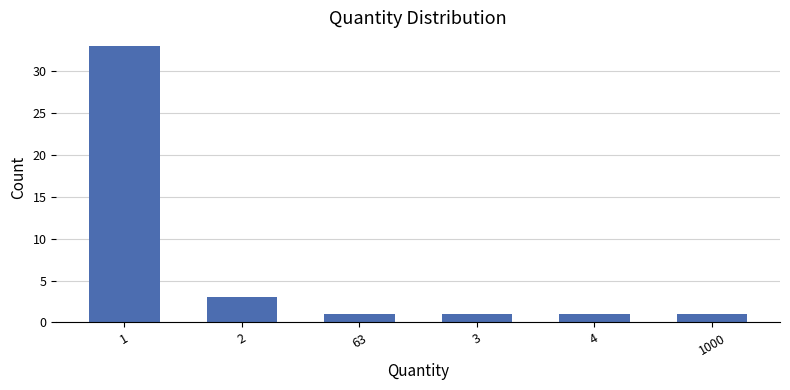

What is the average value?

7